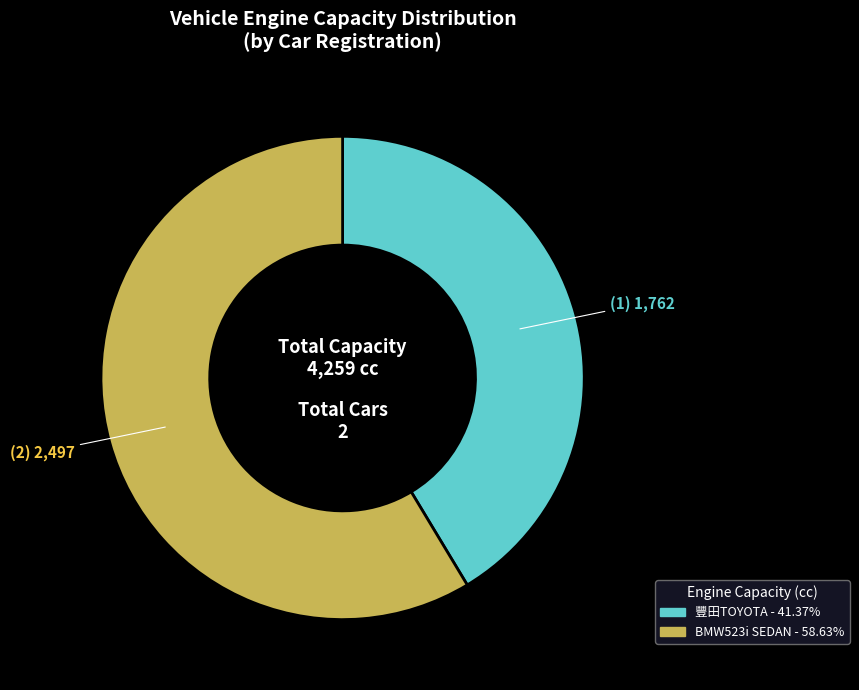

Does any single category account for the majority?

Yes